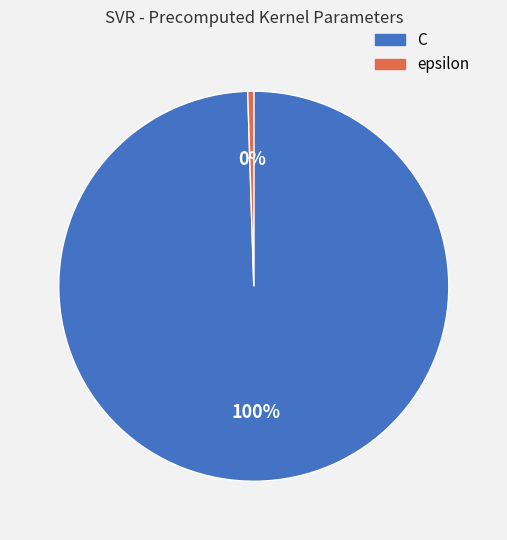

Is the sum of C and epsilon greater than half?

Yes